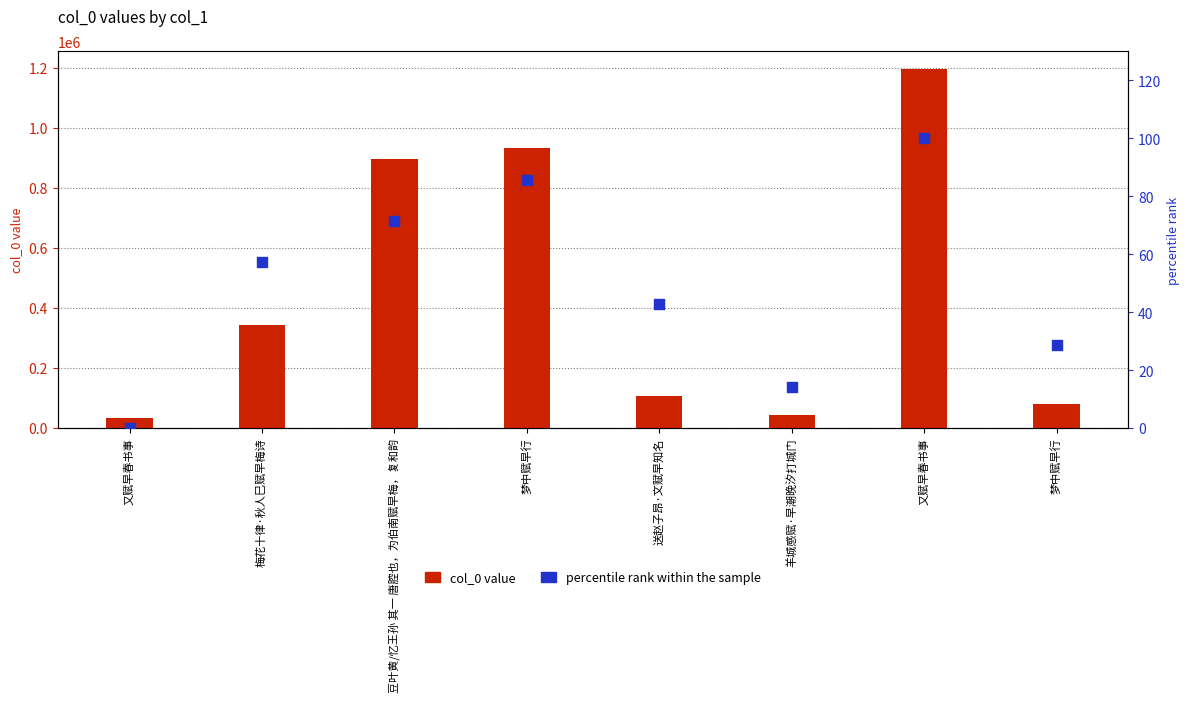

At which category is the sum across all series the highest?

又赋早春书事